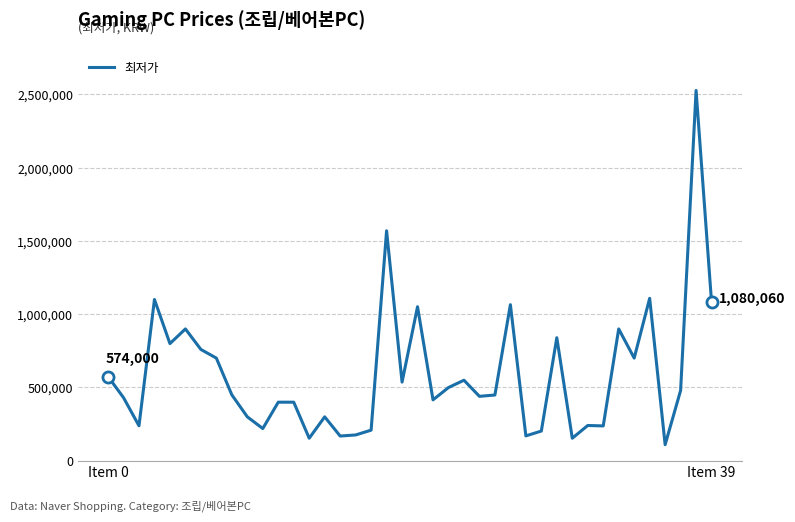

Count the number of data series in this chart.

1